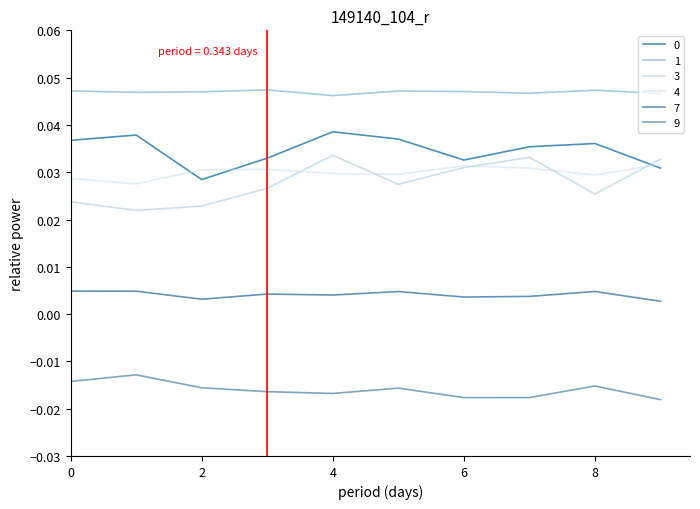

How many lines are shown in the chart?

6